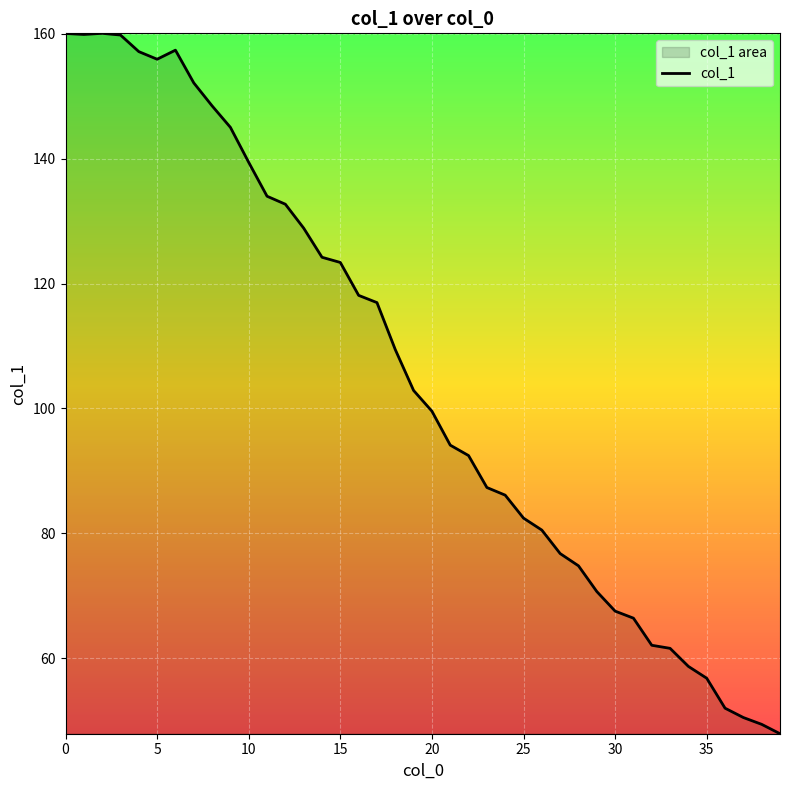

Reading right to left, what are all the values shown in this chart?

48.0	49.5	50.5	52.0	56.8	58.7	61.6	62.1	66.4	67.6	70.7	74.8	76.8	80.5	82.5	86.1	87.4	92.5	94.1	99.6	102.9	109.4	116.9	118.1	123.4	124.2	128.9	132.7	134.0	139.4	145.0	148.4	152.1	157.3	155.9	157.1	159.8	160.0	159.9	160.0